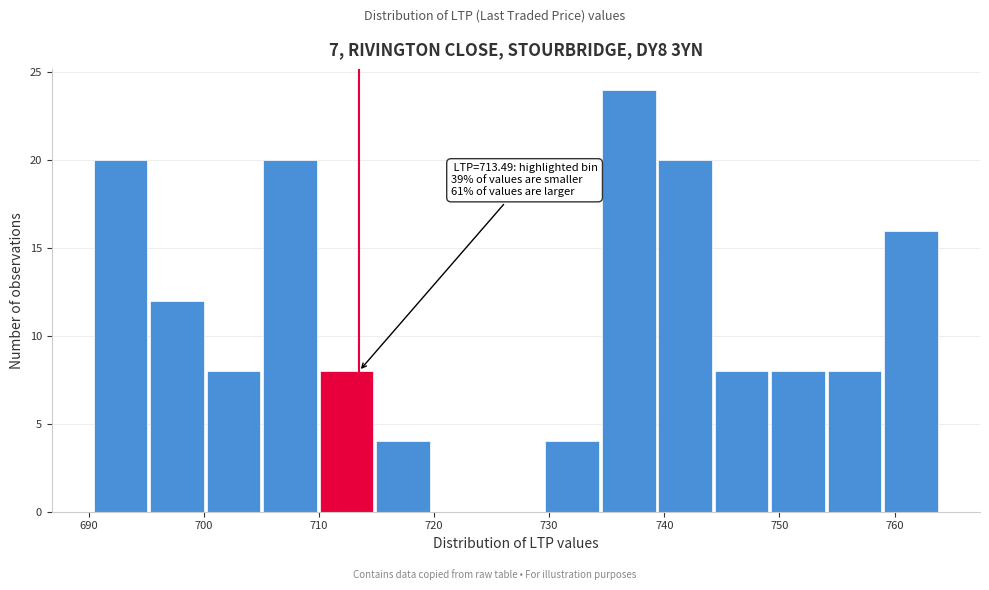

Which range on the x-axis has the tallest bar?

735 to 739